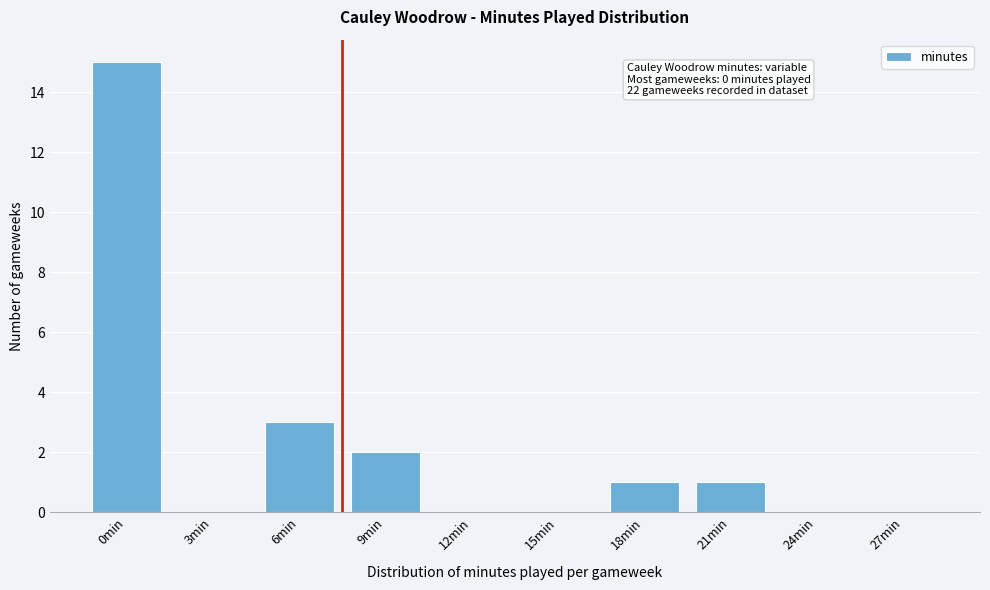

Reading right to left, extract all data points from this chart.

27min=0	24min=0	21min=1	18min=1	15min=0	12min=0	9min=2	6min=3	3min=0	0min=15